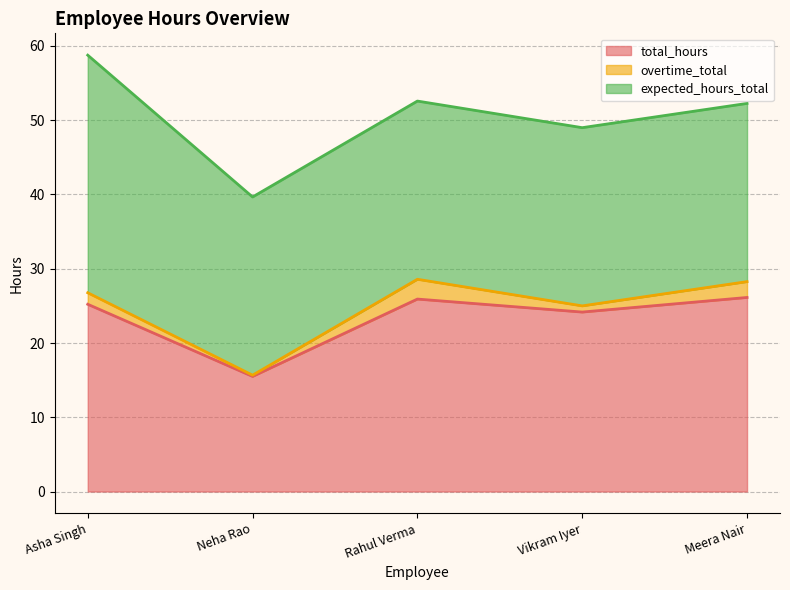

What is the value of the total_hours point at the 1st from the left?

25.2